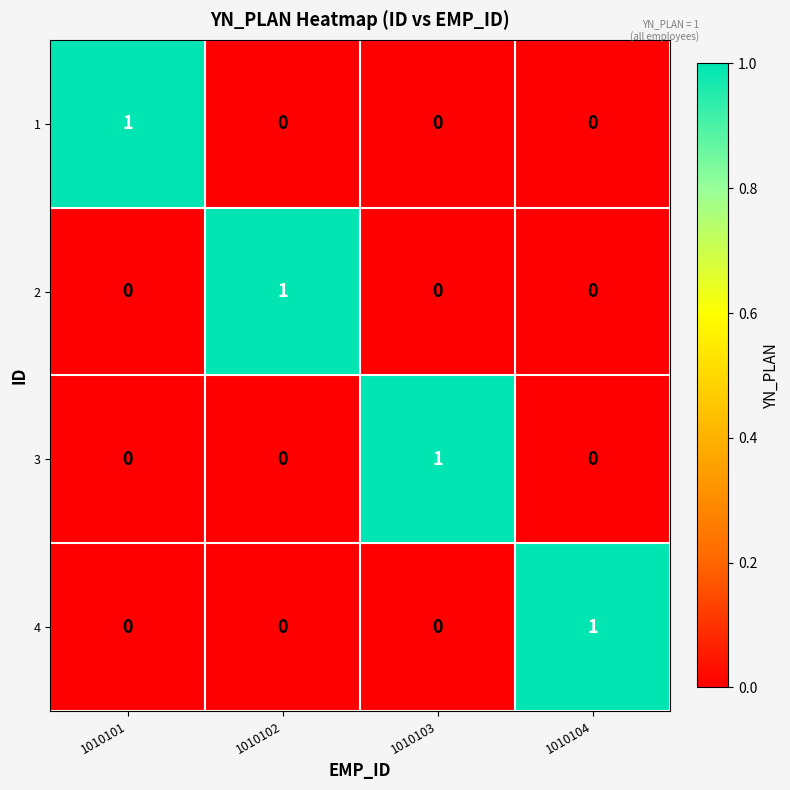

Count the 4 values in the range 0 to 1.

4